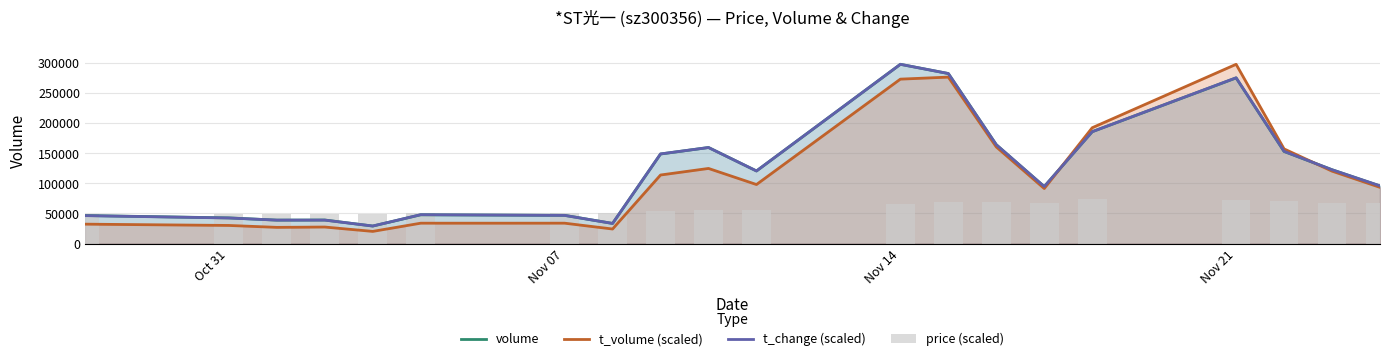

The value of t_volume (scaled) at Nov 21 is 297286.0. True or false?

True